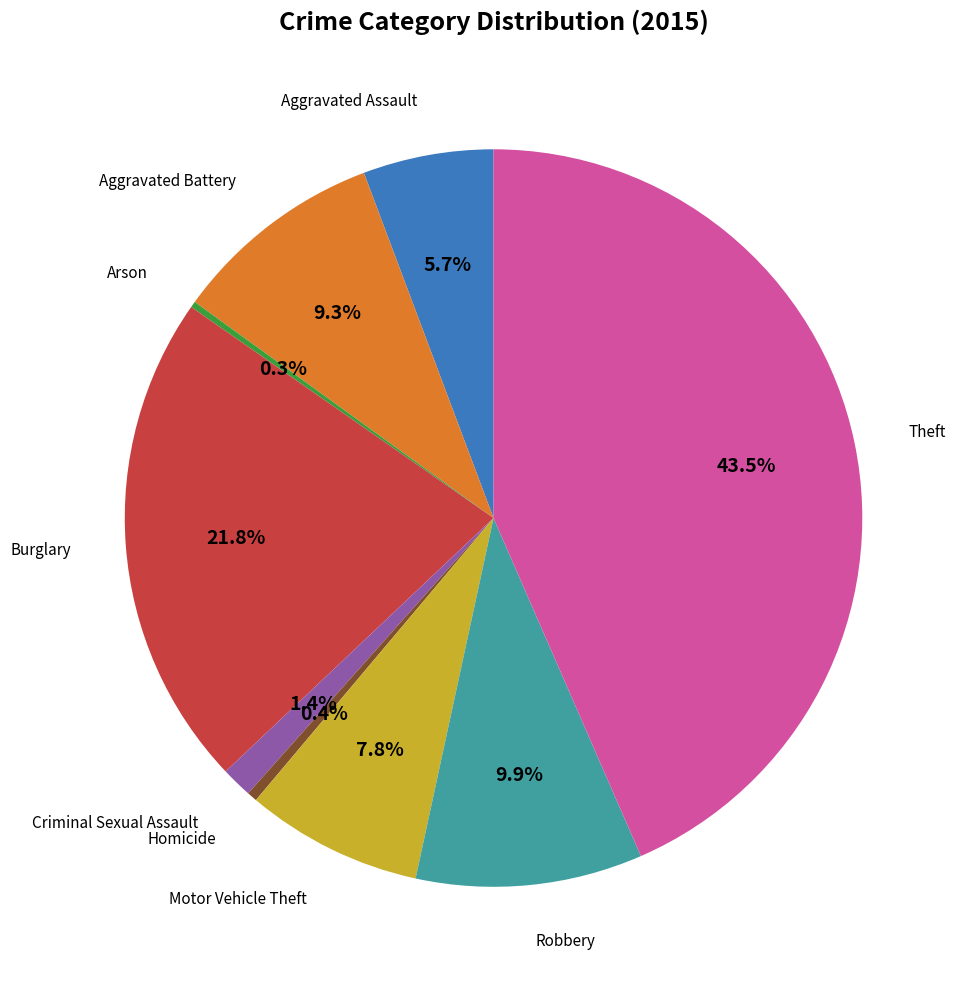

Is there any slice that represents more than half of the pie?

No